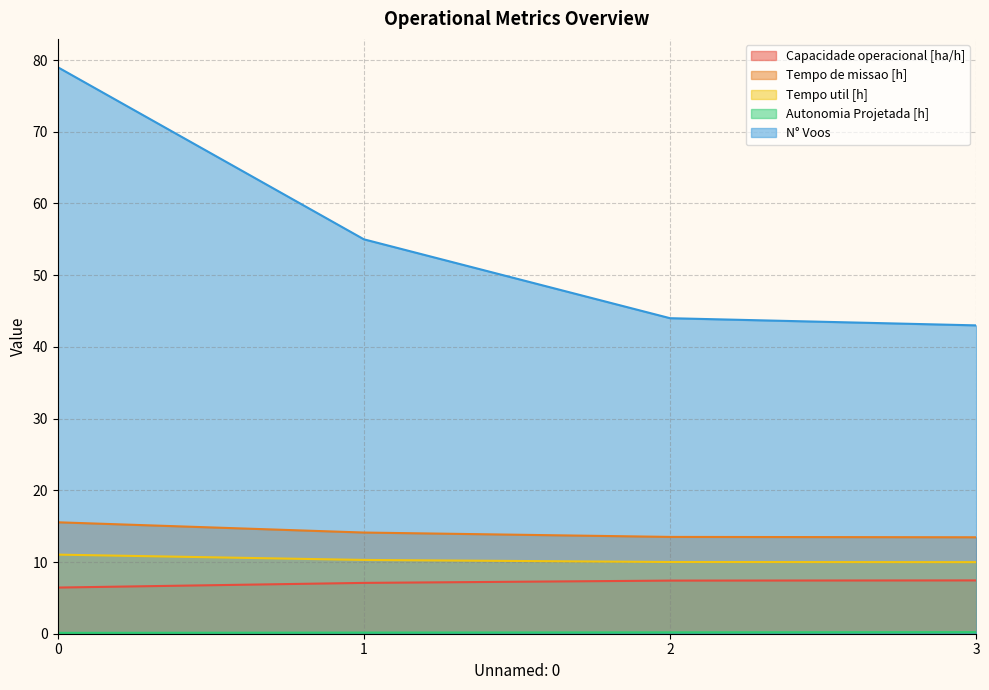

What is the value of the Tempo util [h] point at the 3rd from the left?

10.0